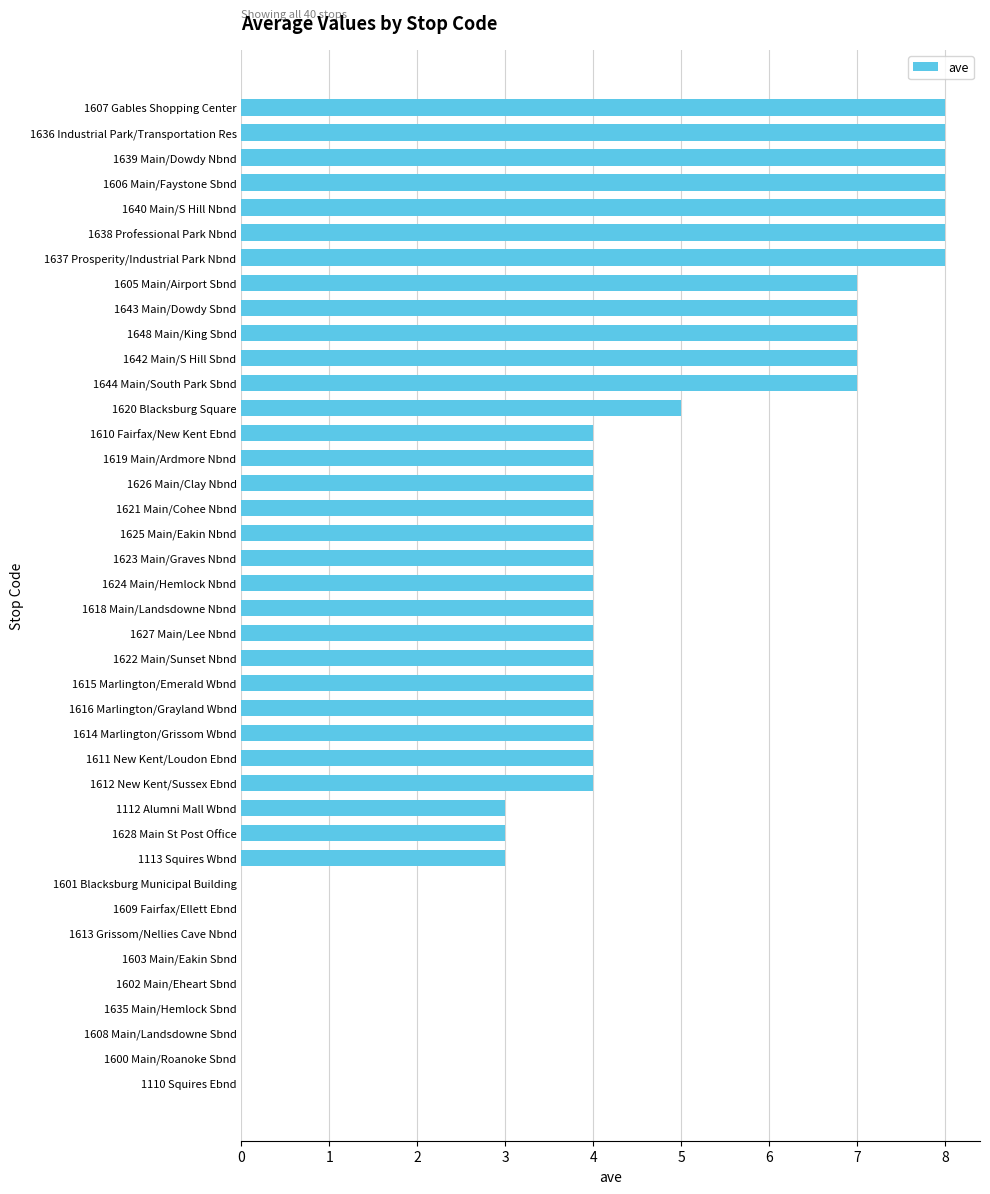

How many values are between 3 and 7?

24